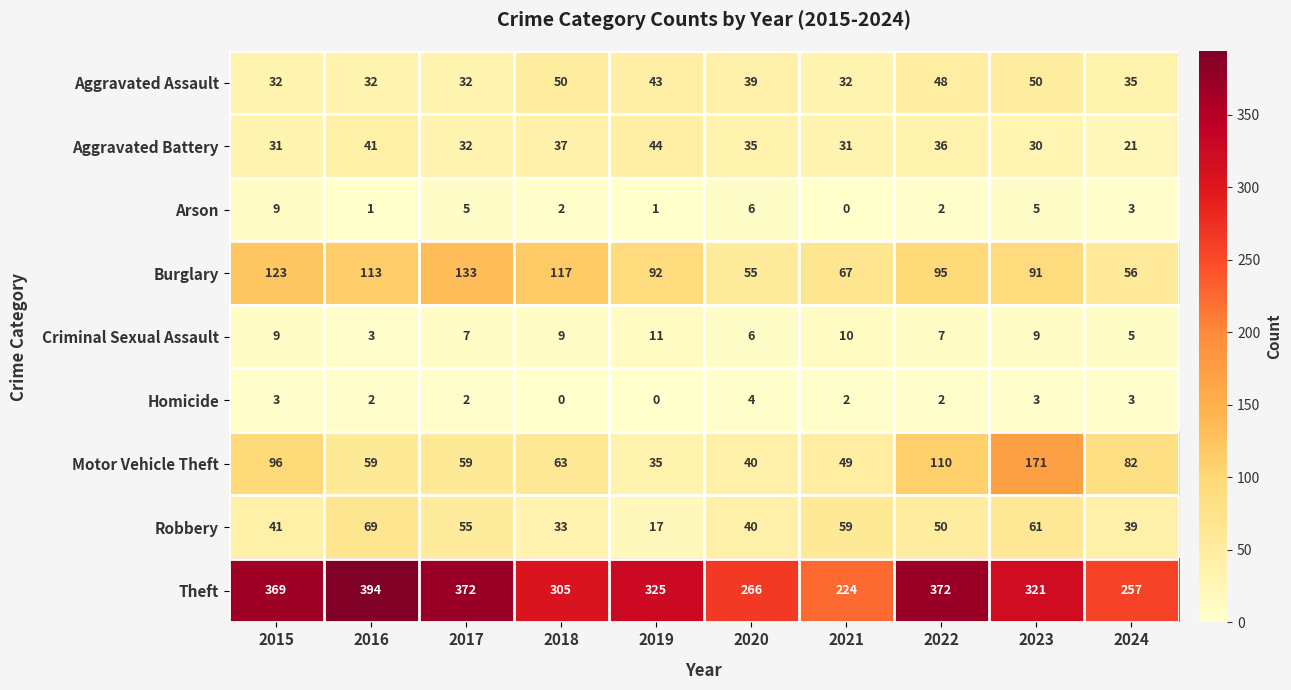

The value of Theft at 2020 is 266. True or false?

True